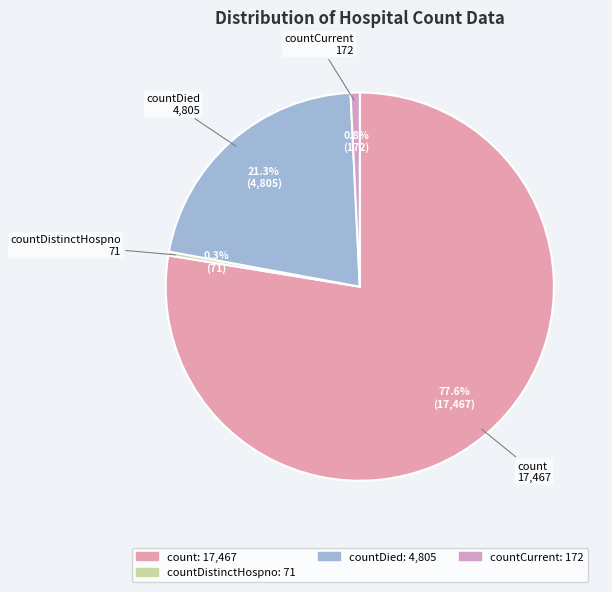

Between countDistinctHospno and count, which is larger?

count